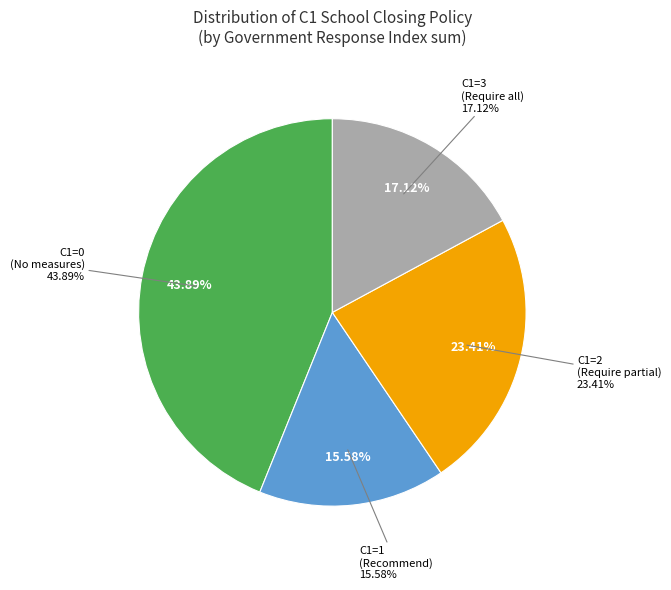

Combined, do 4 and 7 account for over 50%?

No